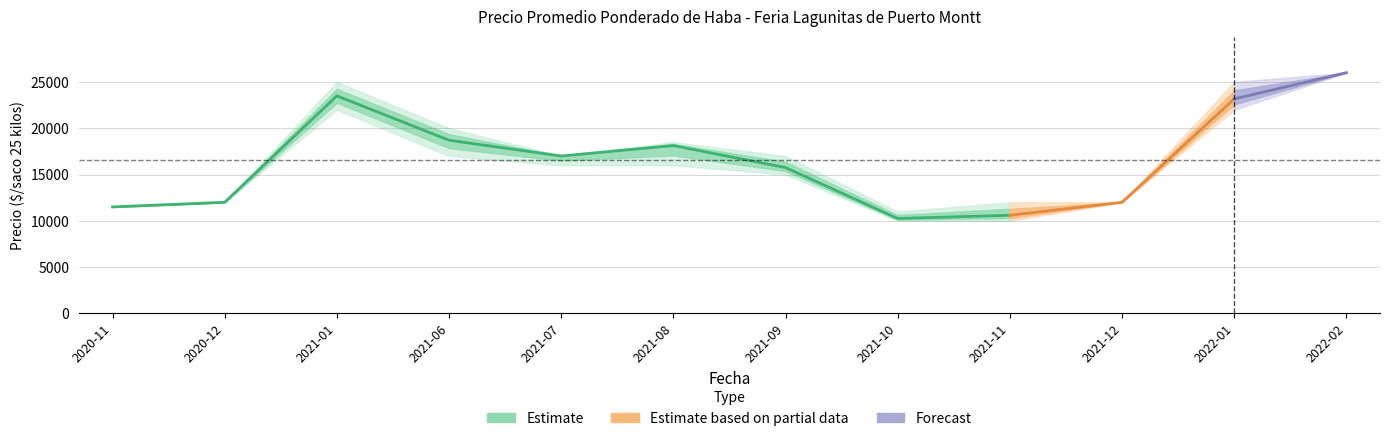

What is the maximum value shown in the chart?

26000